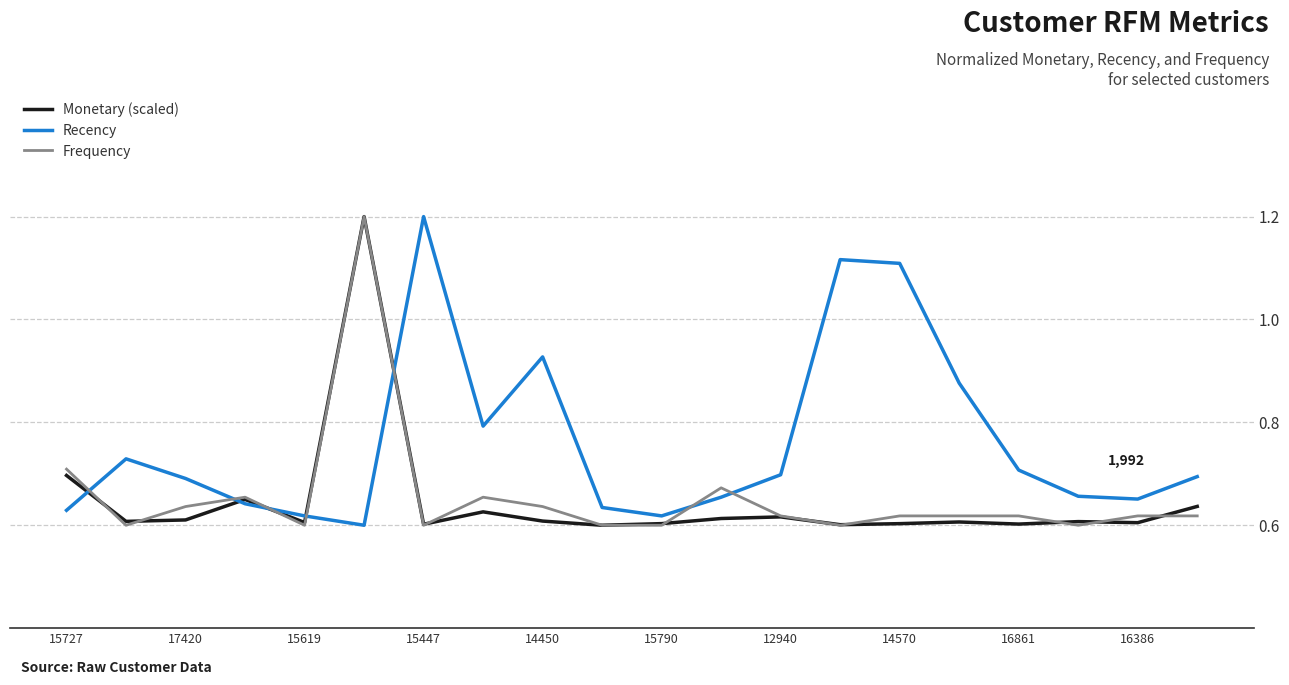

Which series has the largest total across all categories?

Recency